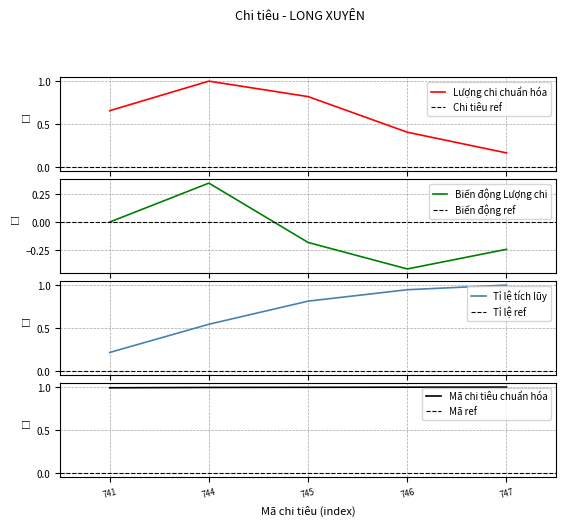

Is it true that Mã chi tiêu chuẩn hóa equals 1.0 at 744?

True